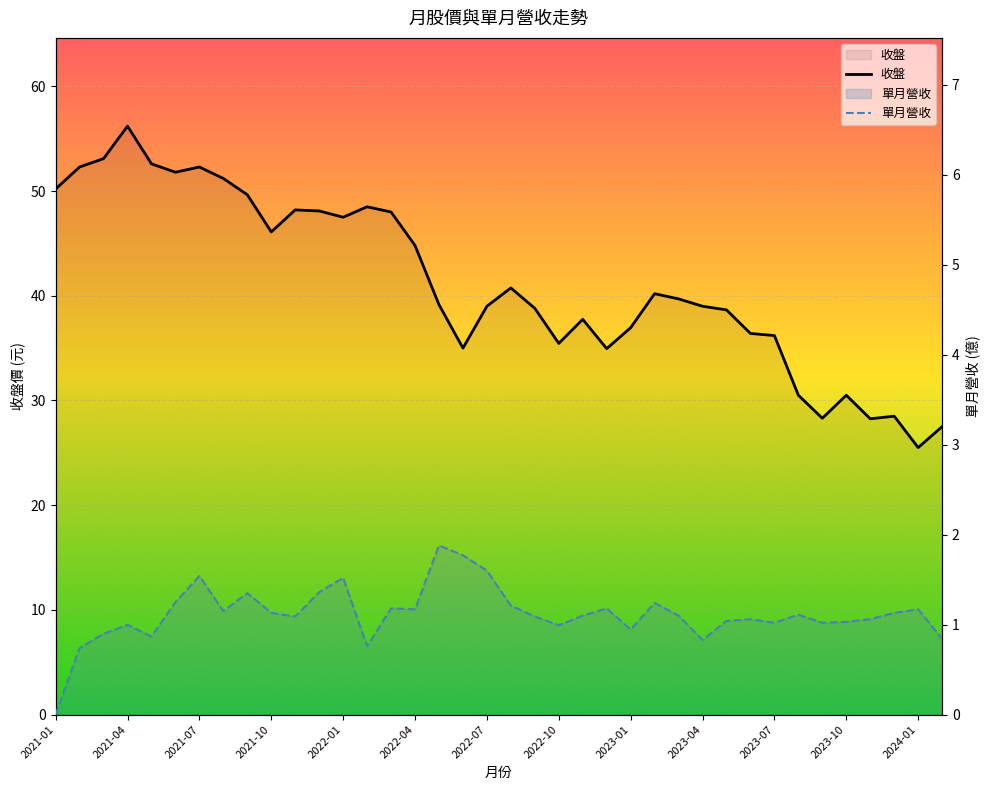

Is the value of 收盤 at 32 greater than the value of 單月營收 at 2021-07?

Yes